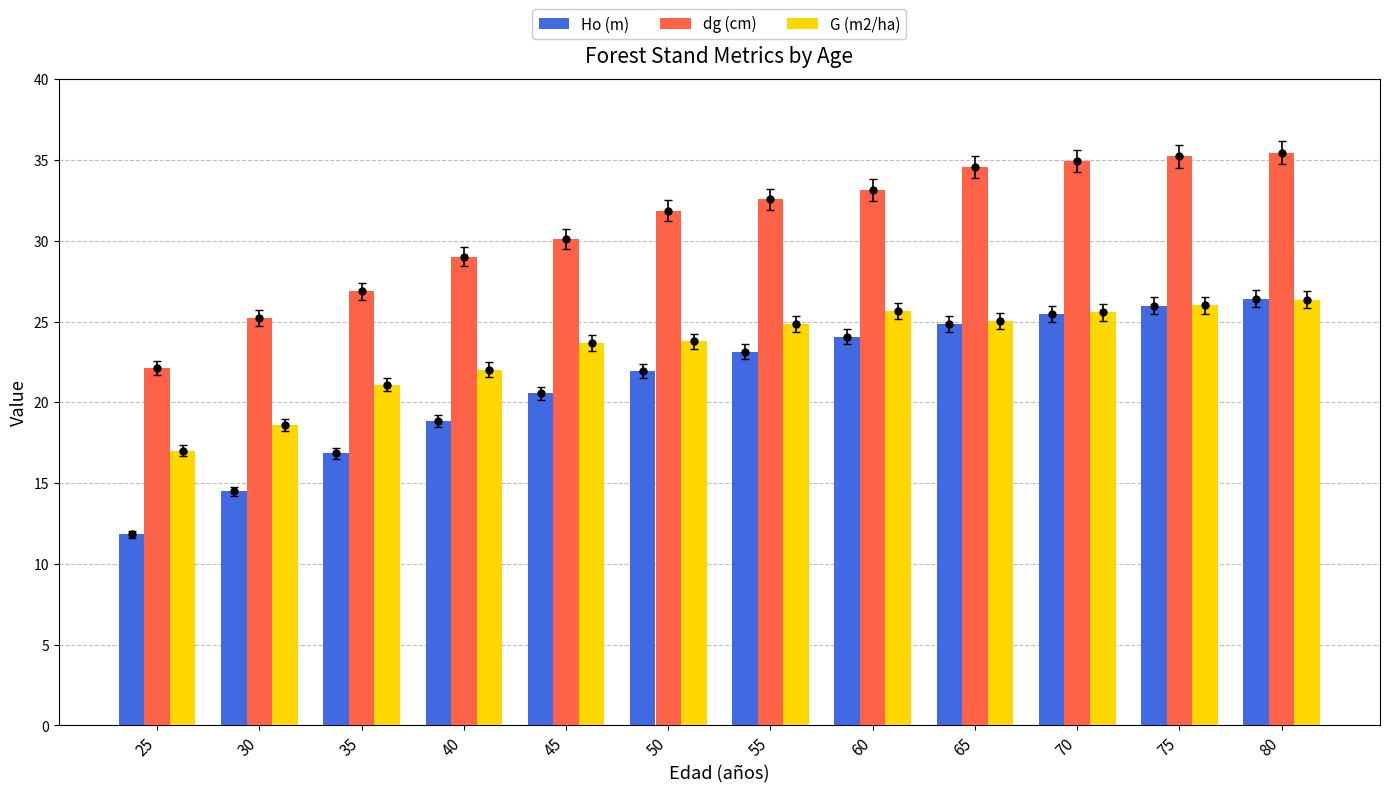

What is the spread (max minus min) of values at 70?

9.4